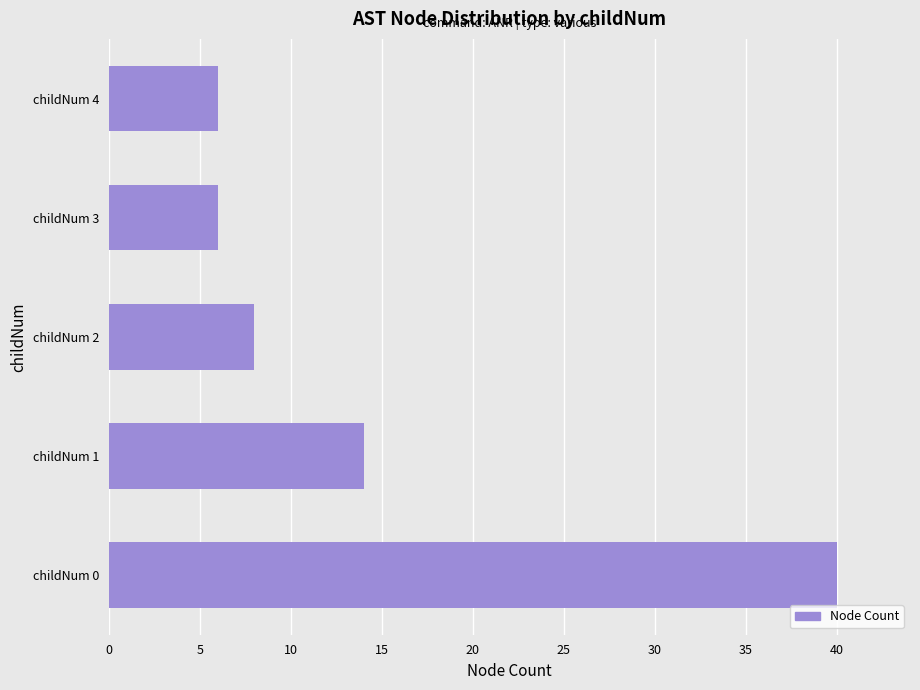

Is it true that the value at childNum 3 is 2?

False